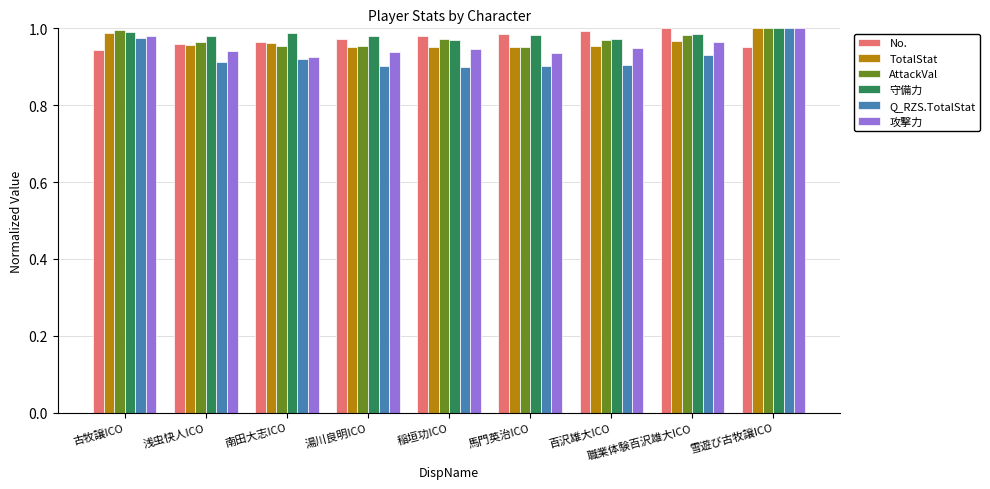

The value of Q_RZS.TotalStat at 古牧譲ICO is 0.6. True or false?

False